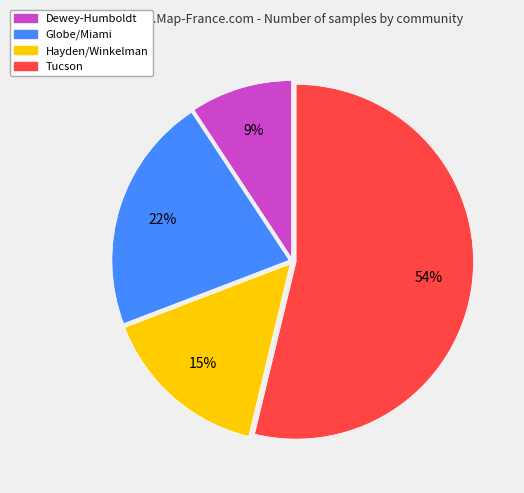

Which category has the smallest portion of the pie?

Dewey-Humboldt